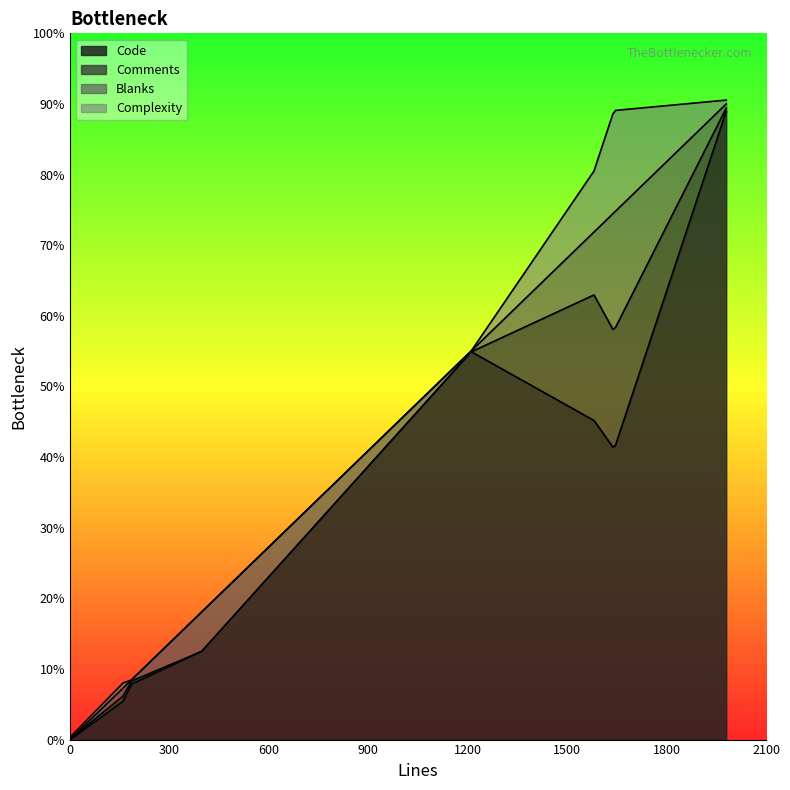

True or false: Complexity has a value of 85 at 1581.

False